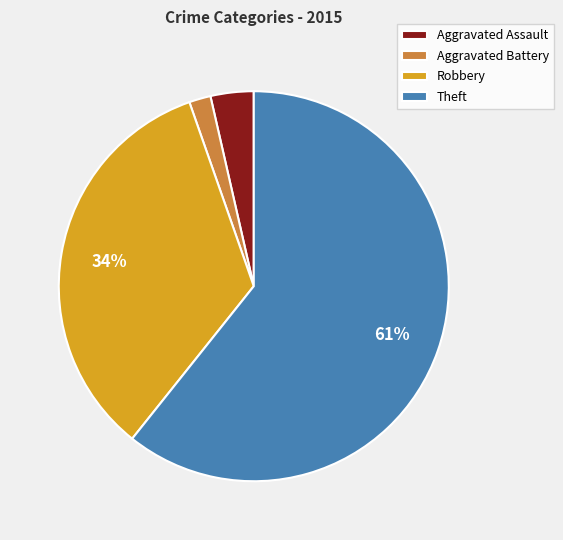

Which has a higher value, Aggravated Battery or Theft?

Theft